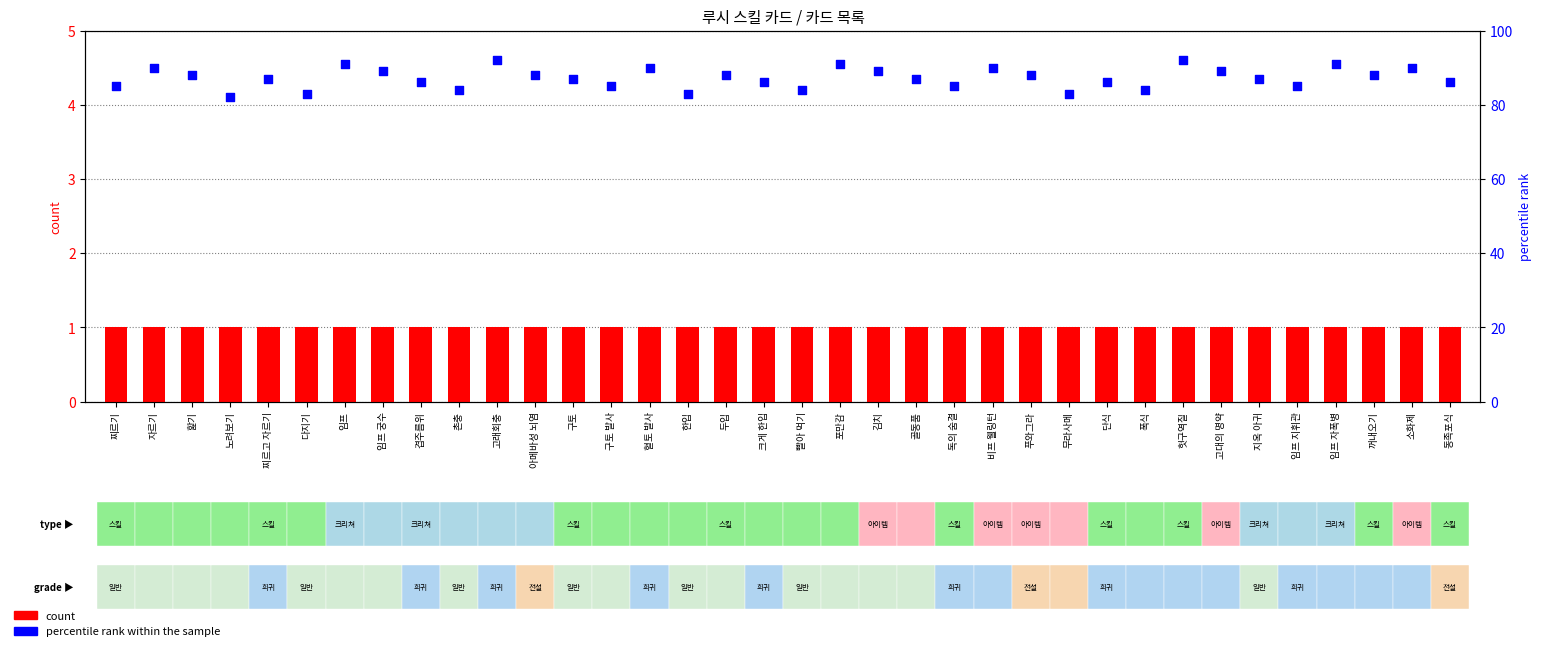

What are all the series names shown in the legend?

count, percentile rank within the sample